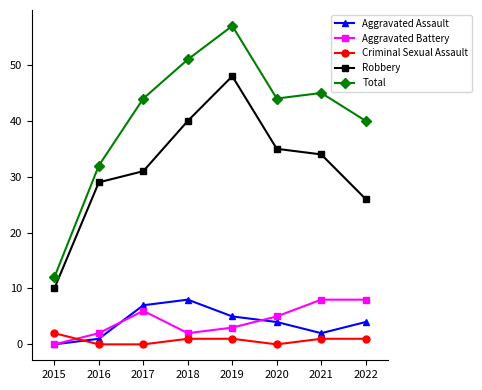

What is the value of the Total point at the 7th from the left?

45